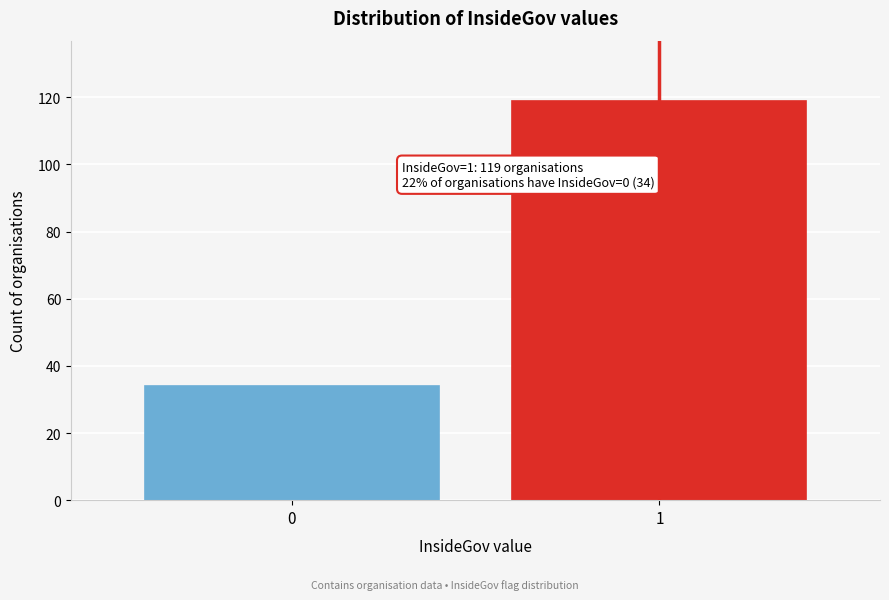

Reading left to right, what are all the values shown in this chart?

34	119